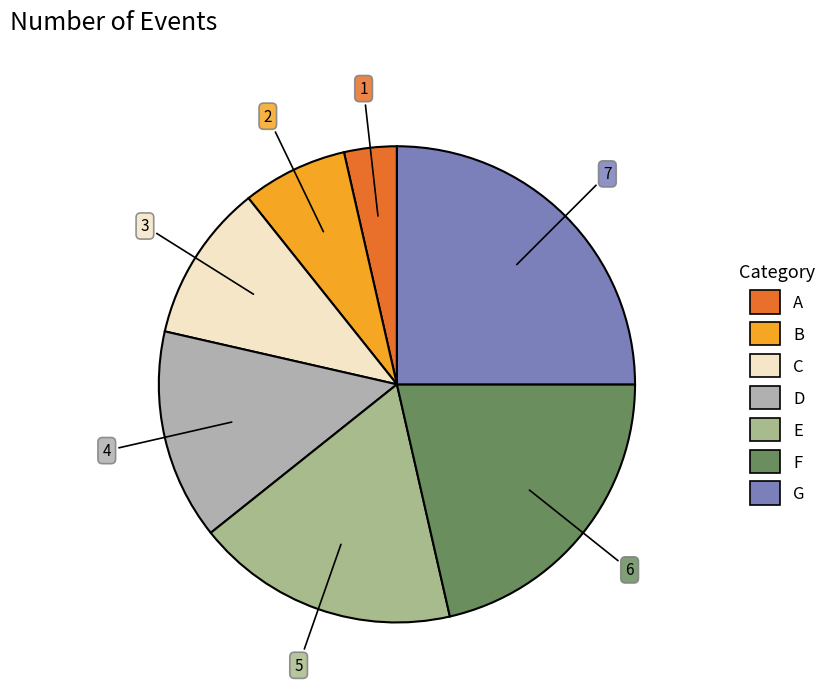

What is the smallest slice in the pie chart?

A